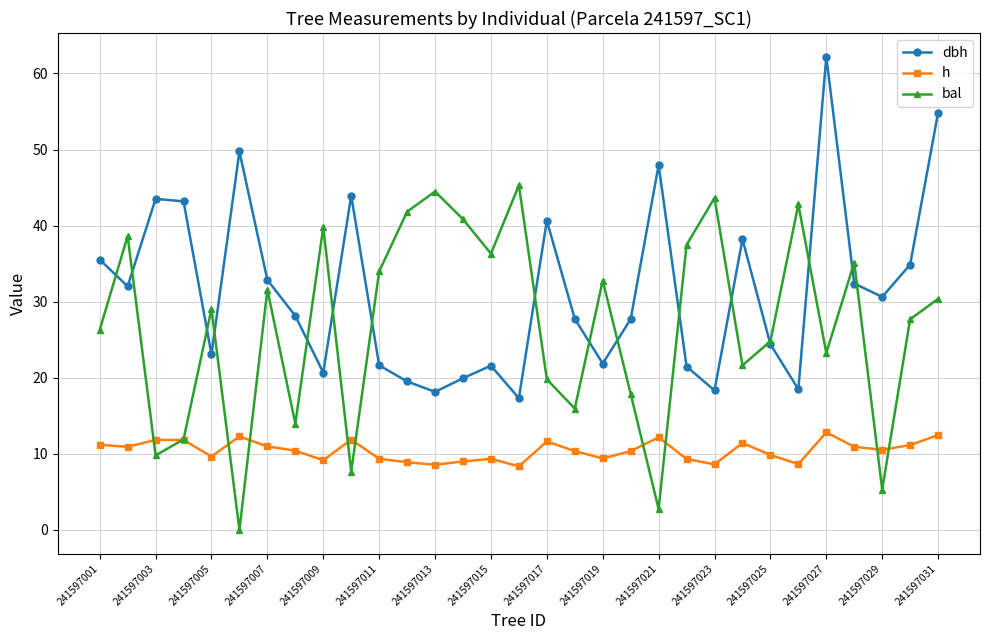

Count the number of data series in this chart.

3